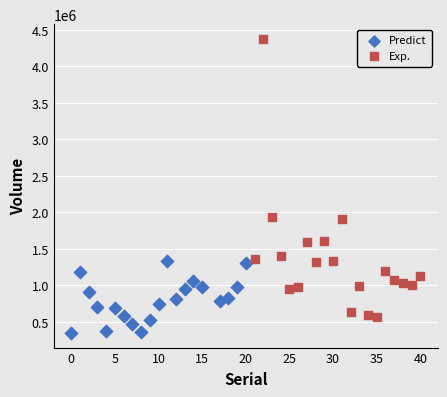

Which series reaches the minimum Y coordinate?

Predict